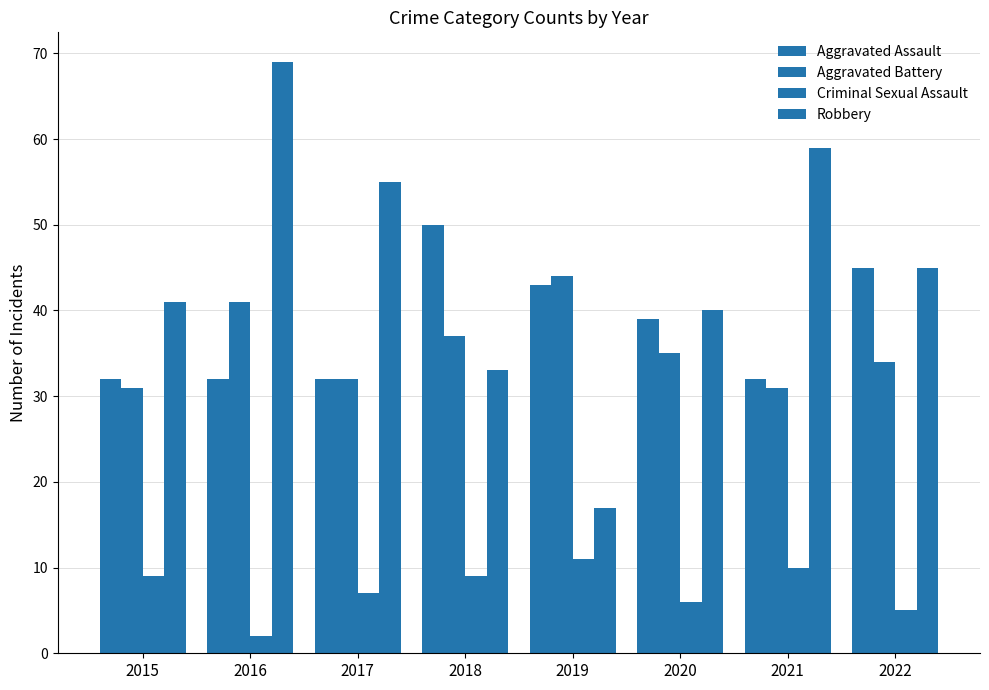

What is the value of the Aggravated Battery bar at the 7th from the left?

31